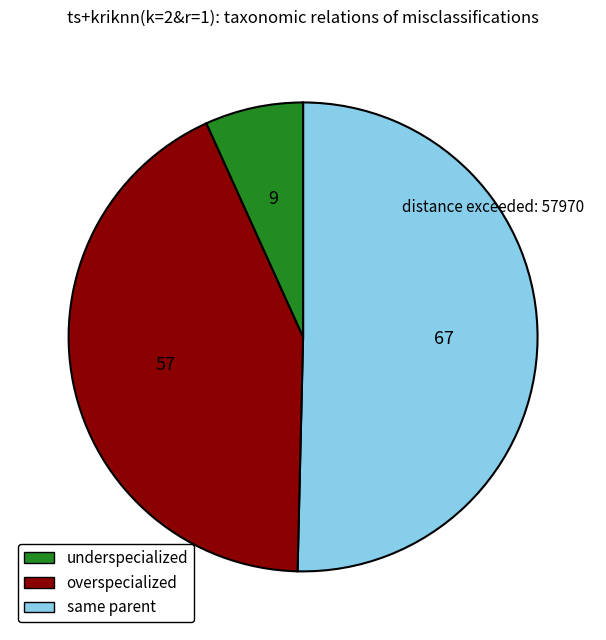

Is there a majority slice in this chart?

Yes